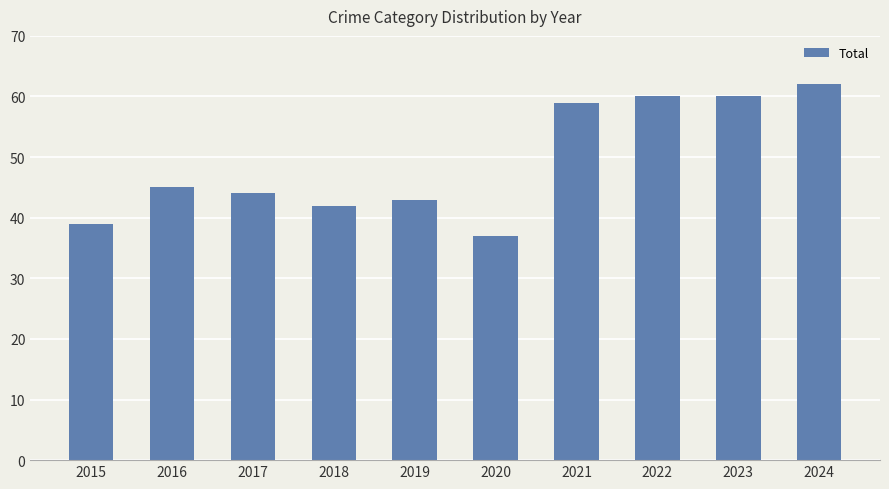

The value at 2021 is 59. True or false?

True